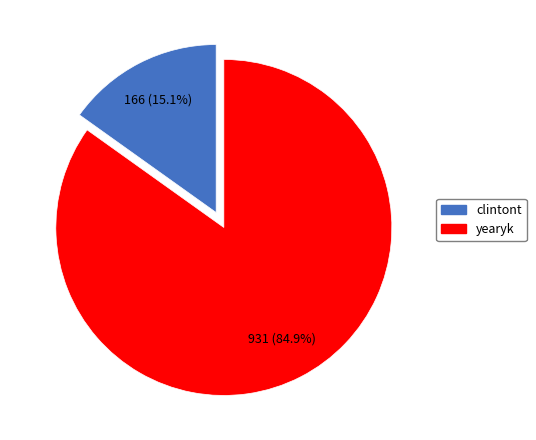

How many segments does this pie chart have?

2